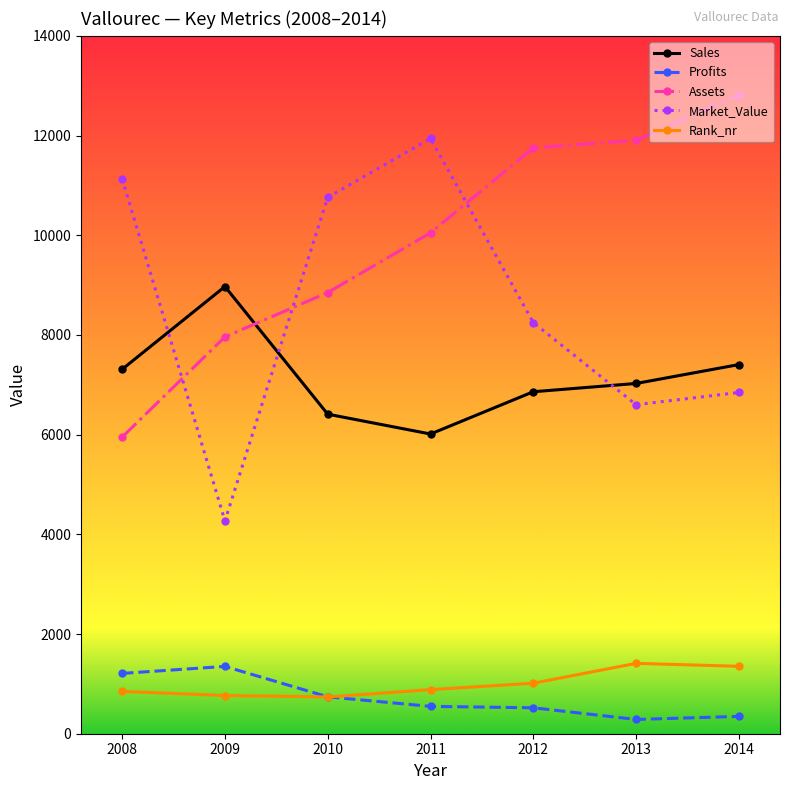

What is the spread (max minus min) of values at 2012?

11232.8